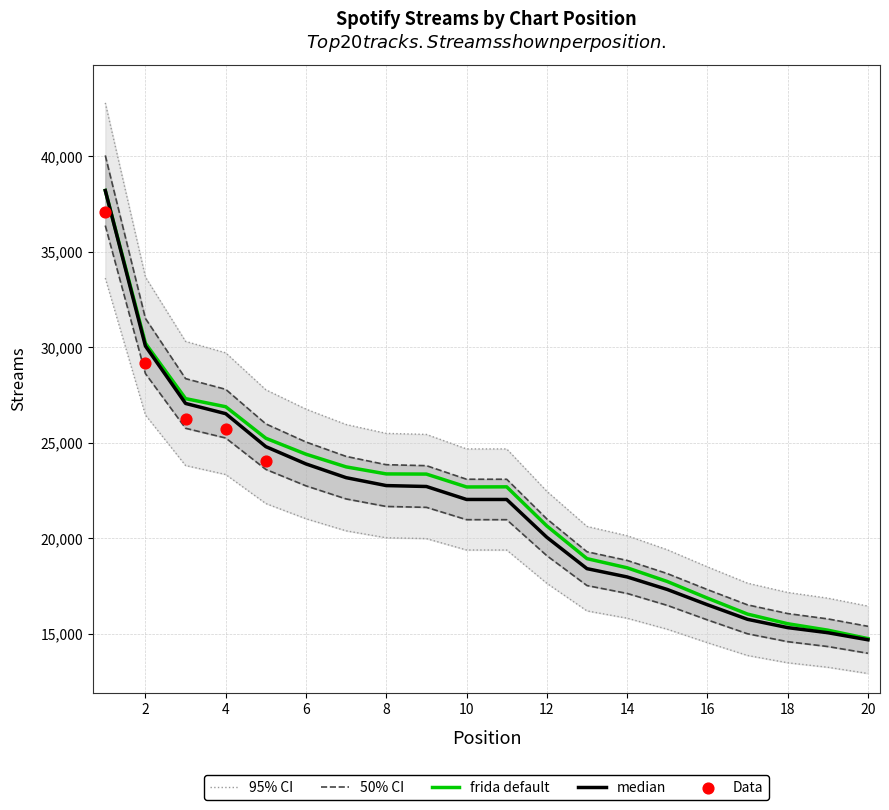

What is the change in value from 13 to 17?

-2969.1